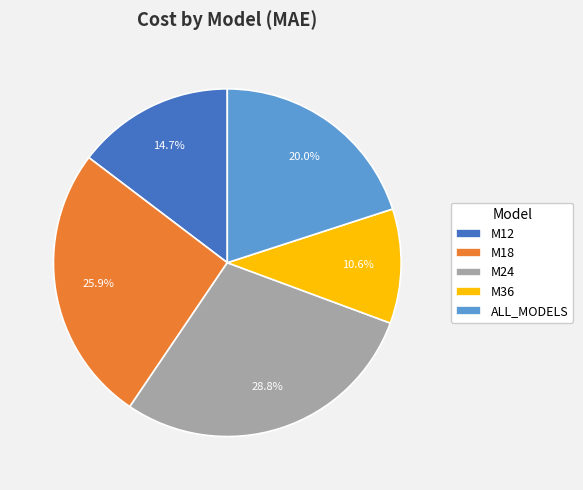

Which has a higher value, M24 or M36?

M24